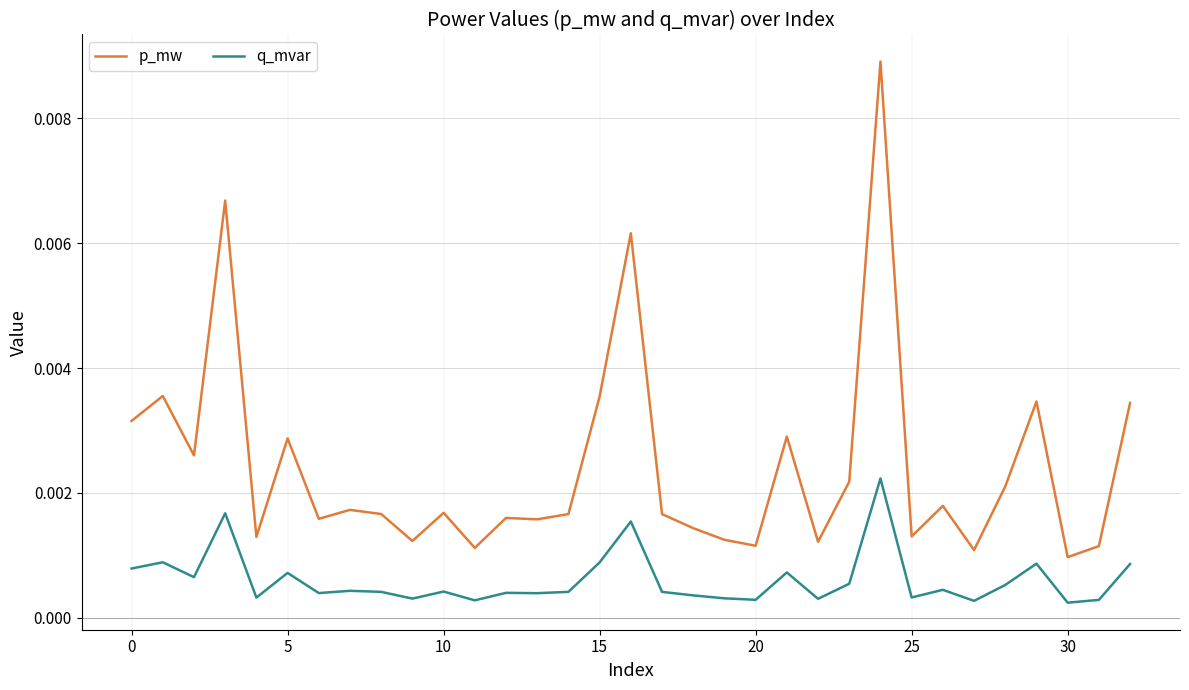

True or false: p_mw has more than 0 points higher than both neighbors.

True